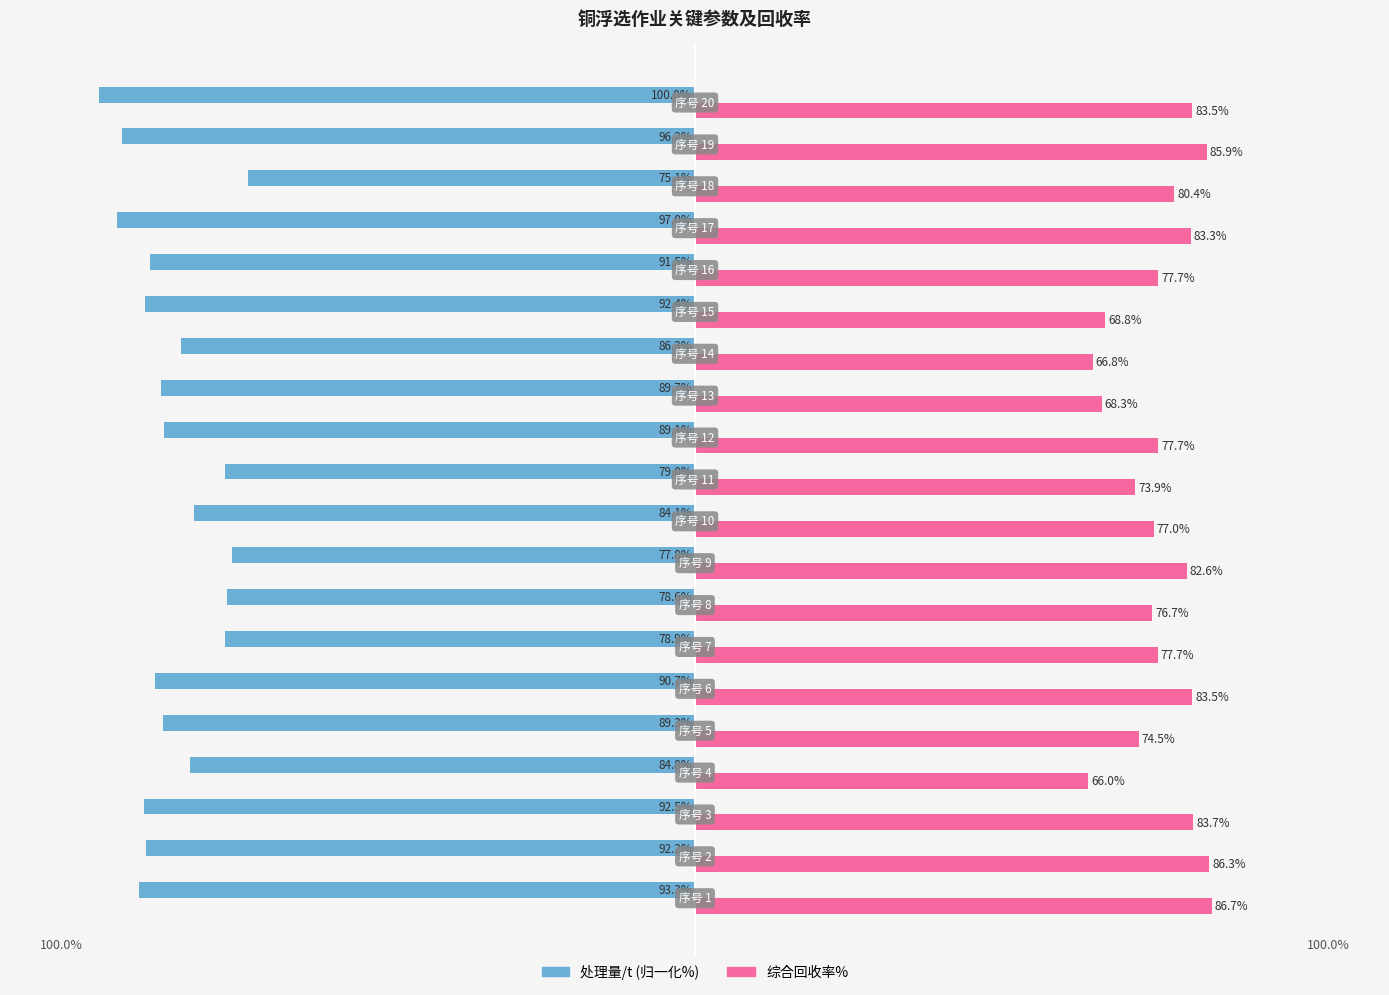

Which series has the largest total across all categories?

综合回收率%